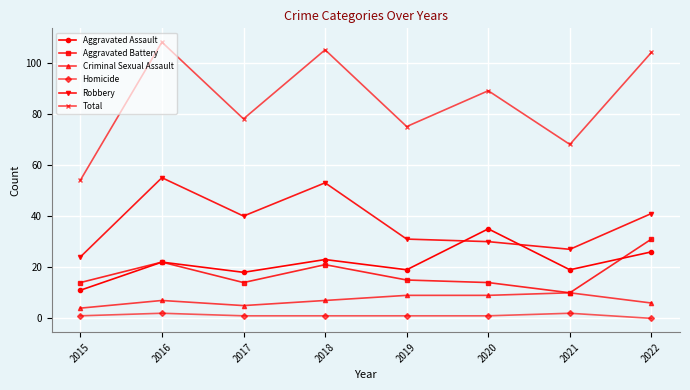

Rank the series by their maximum value, from lowest to highest.

Homicide, Criminal Sexual Assault, Aggravated Battery, Aggravated Assault, Robbery, Total